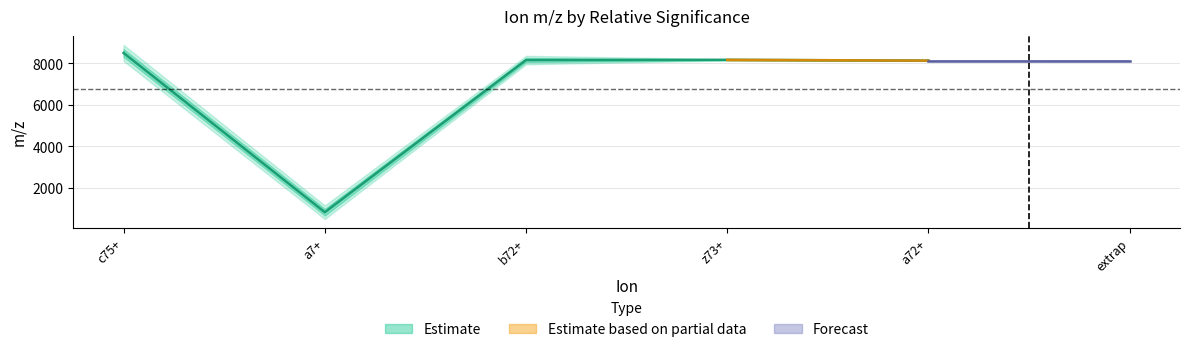

True or false: the data shows 820.5 at a7+.

True